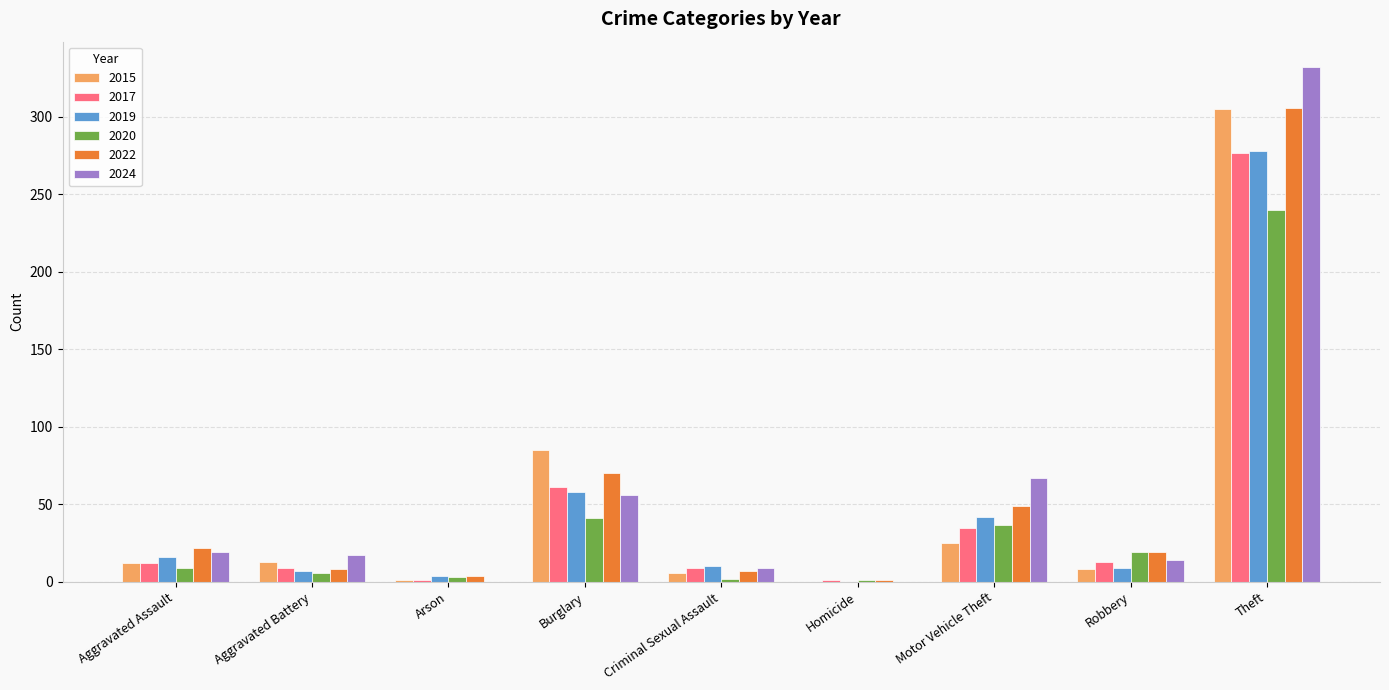

Read the 2020 value at Arson, to the nearest 5.

5